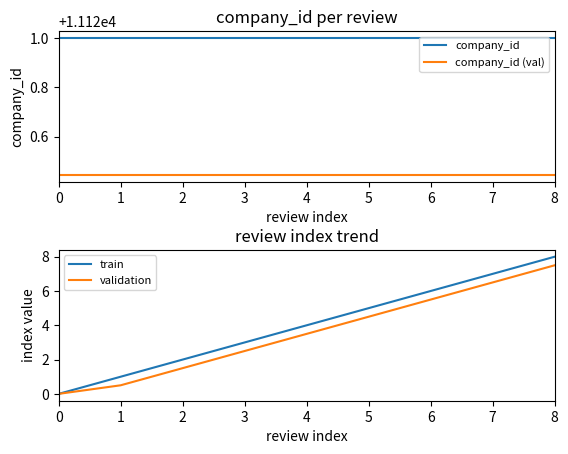

What is the total value across all series at 1?

22242.9